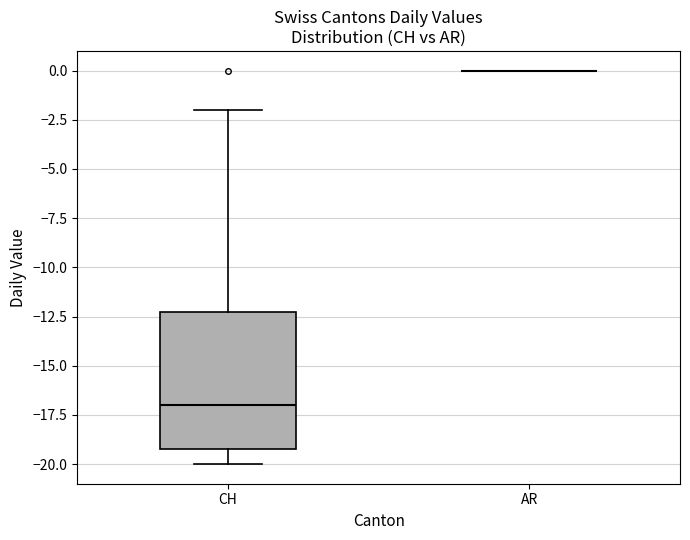

Comparing the boxes themselves (not the whiskers), which one is the tallest?

CH